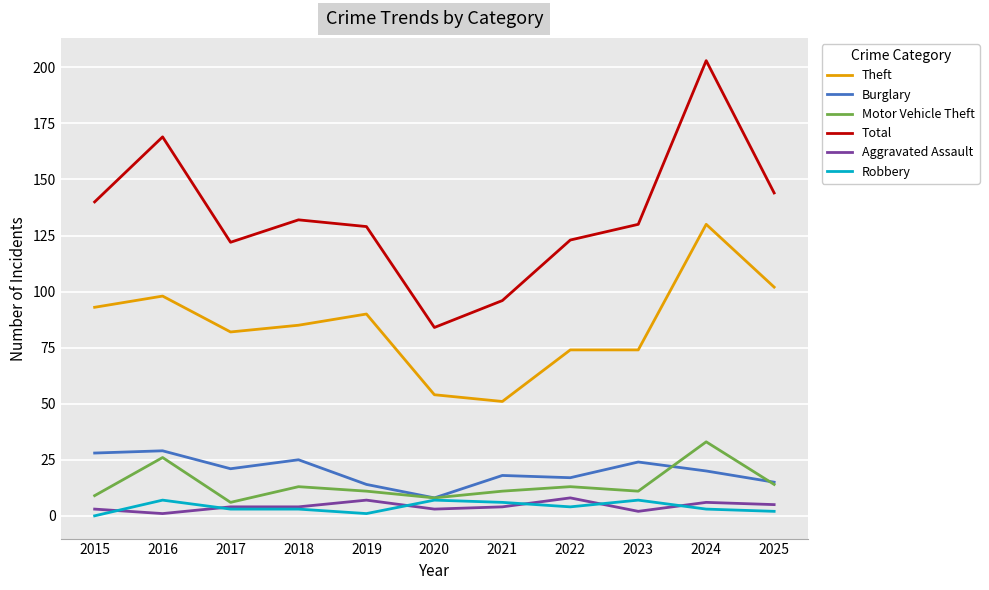

What is the lowest value of the Total series?

84